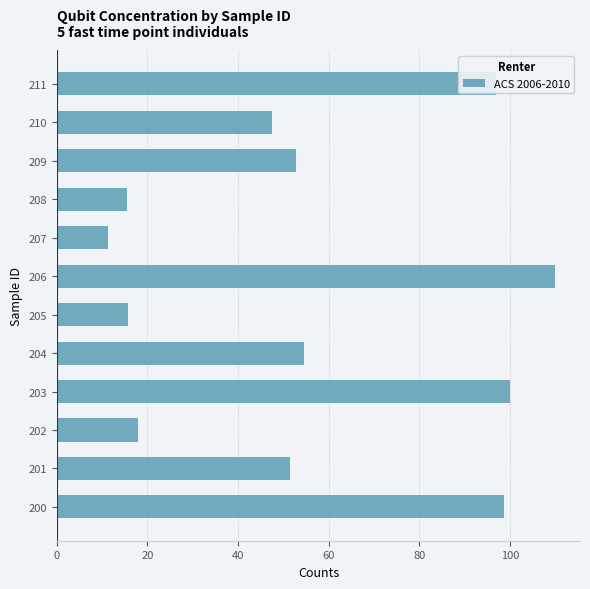

What value does the data have at 202?

17.8